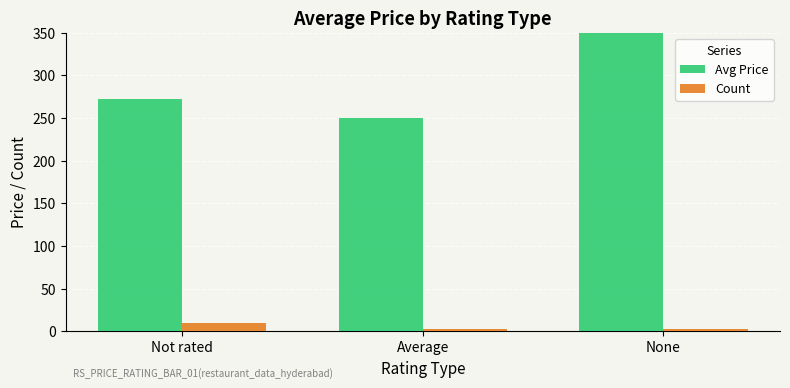

At which category is the sum across all series the highest?

None